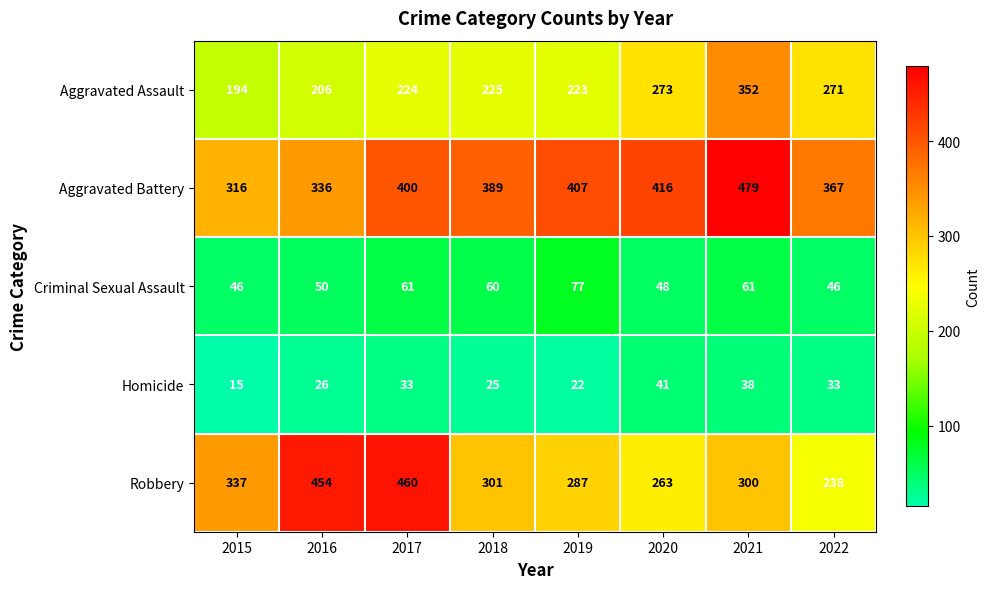

Count the number of categories in the chart.

8